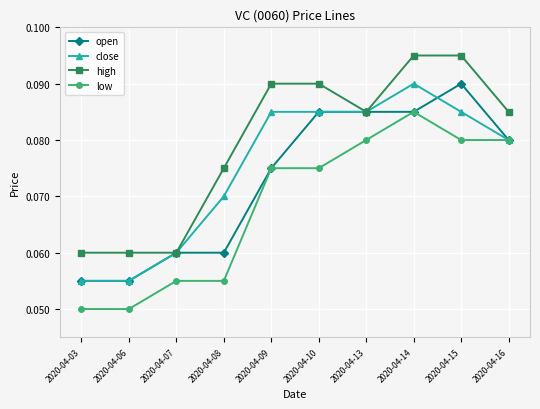

How many lines are shown in the chart?

4